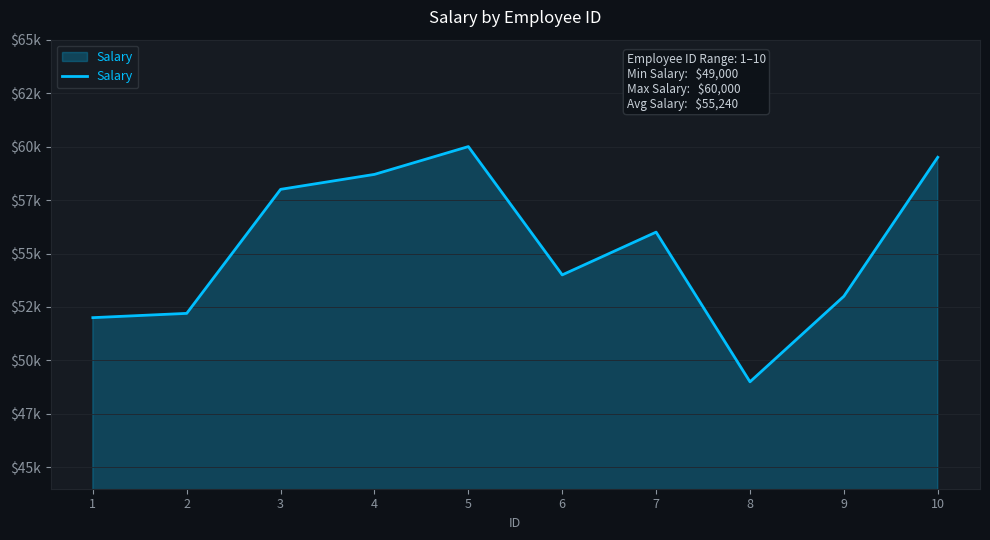

Is this an area chart (filled region under the line)?

Yes